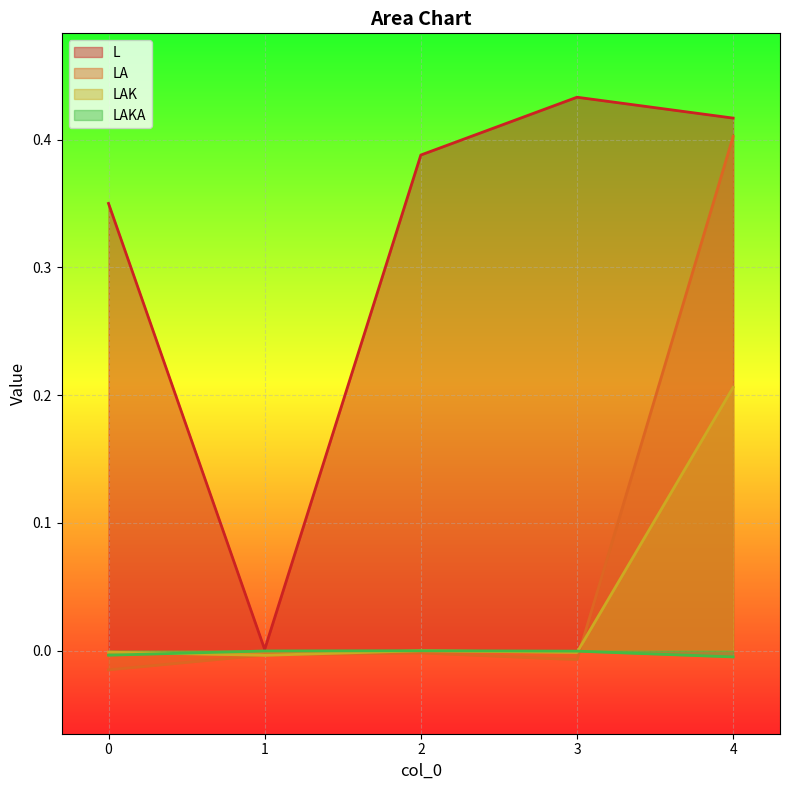

At which label does LAK first exceed 0?

2